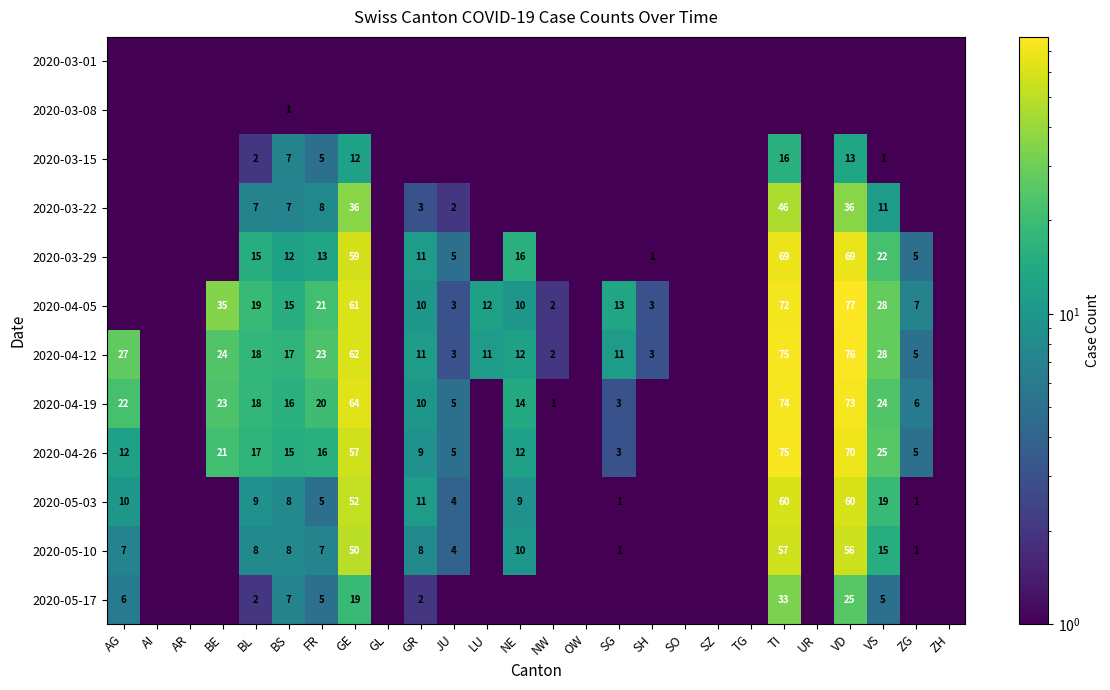

The 2020-04-12 series shows 3.0 at JU. True or false?

True